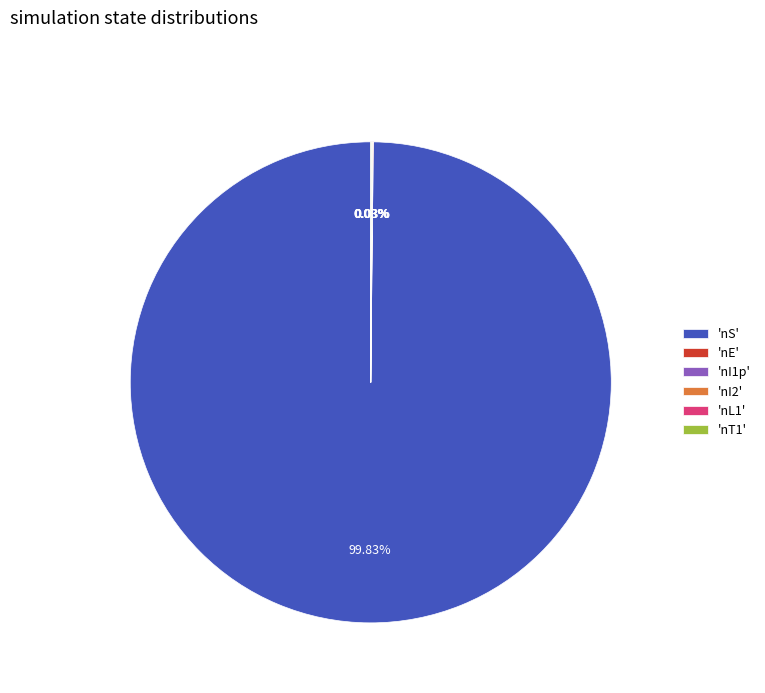

What is the largest slice in the pie chart?

'nS'